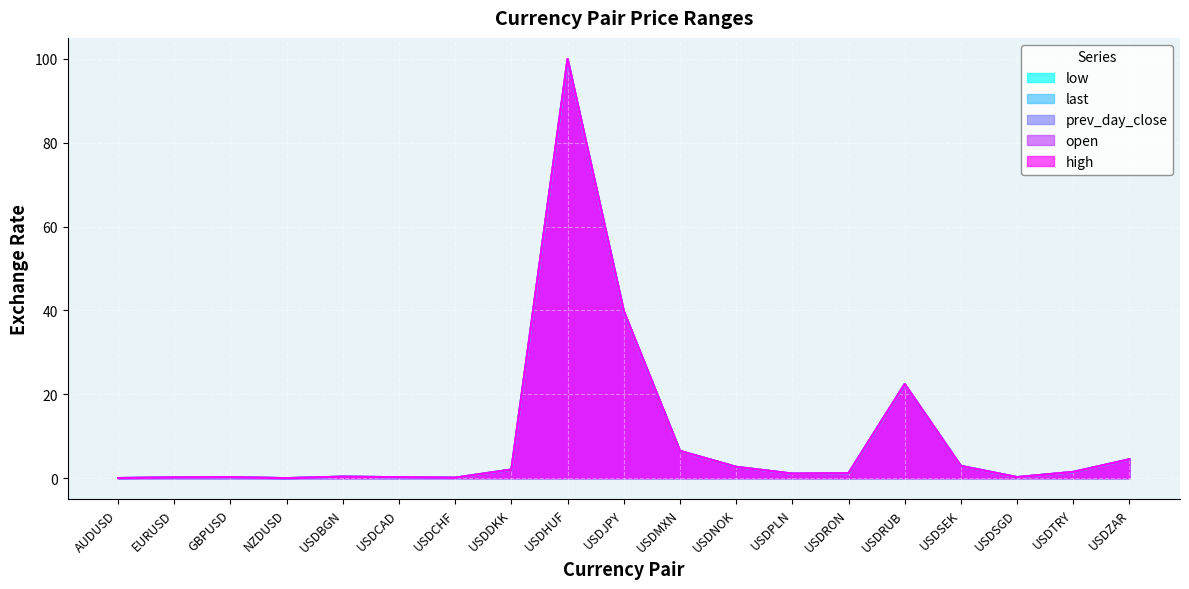

Count the number of categories in the chart.

19